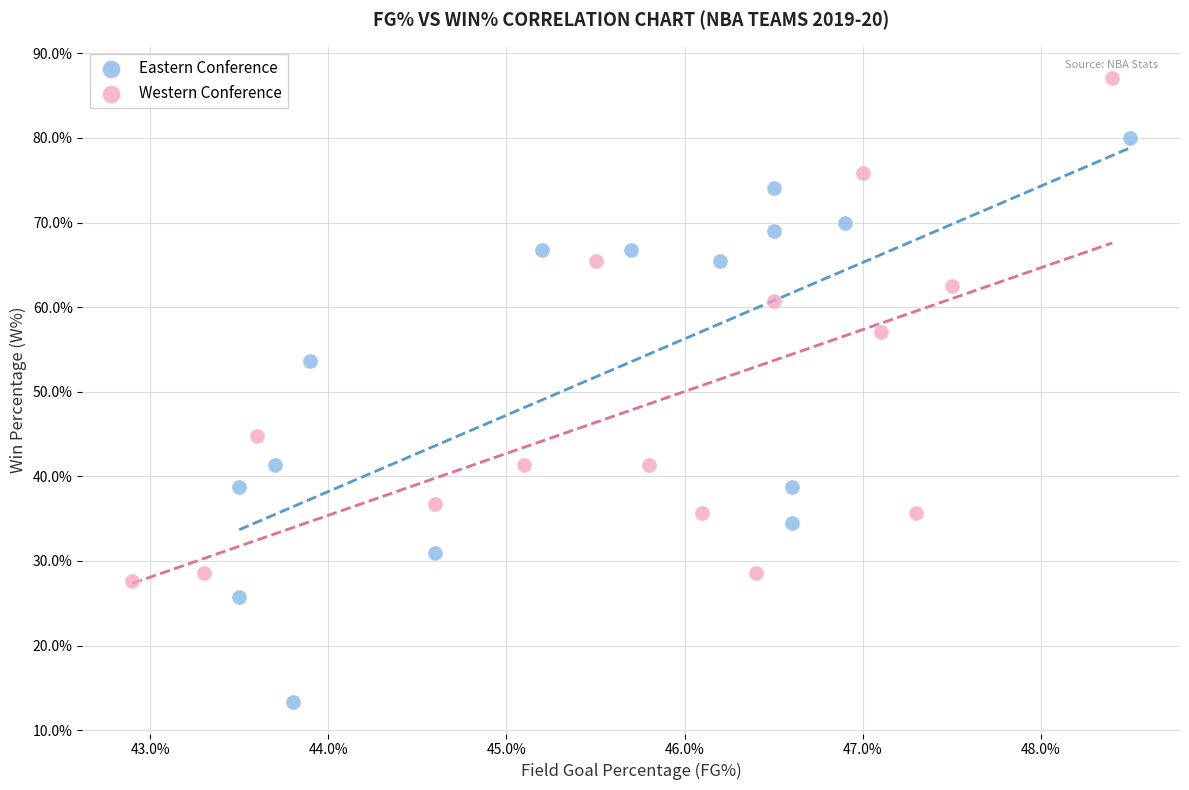

Which series contains the lowest Y value?

Eastern Conference